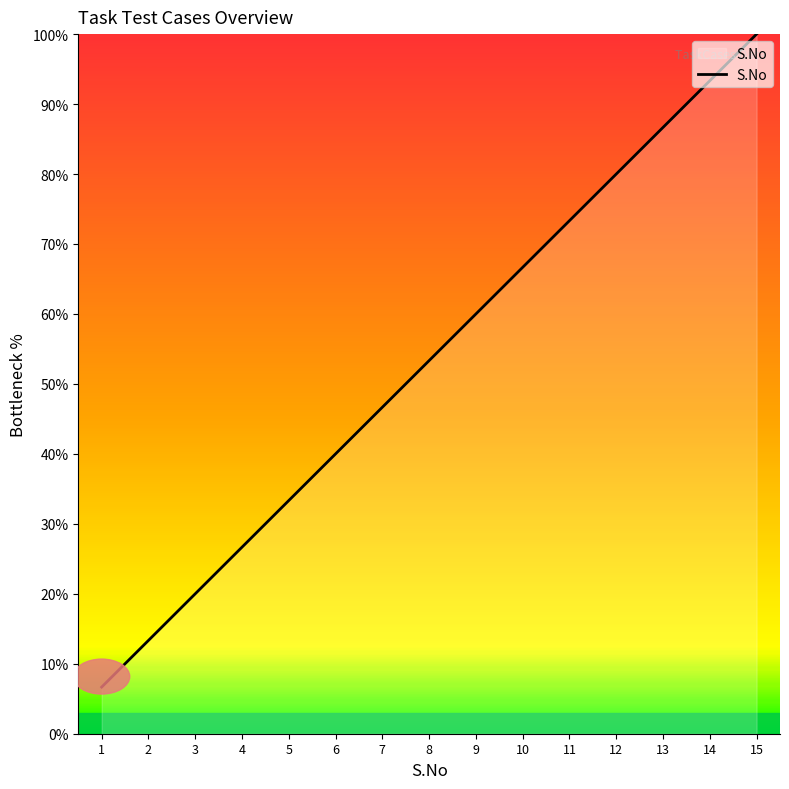

The chart shows a value of 80.3 at 9. True or false?

False